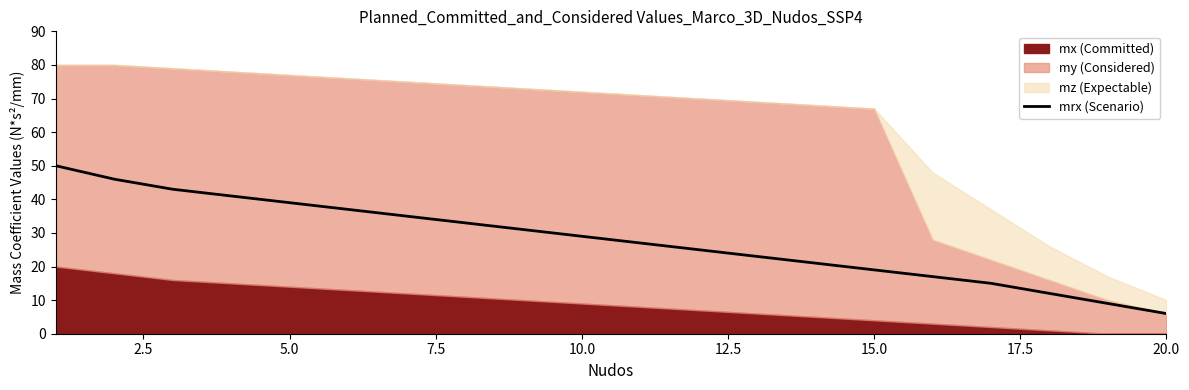

Which category has the lowest value in the mrx (Scenario) series?

20.0